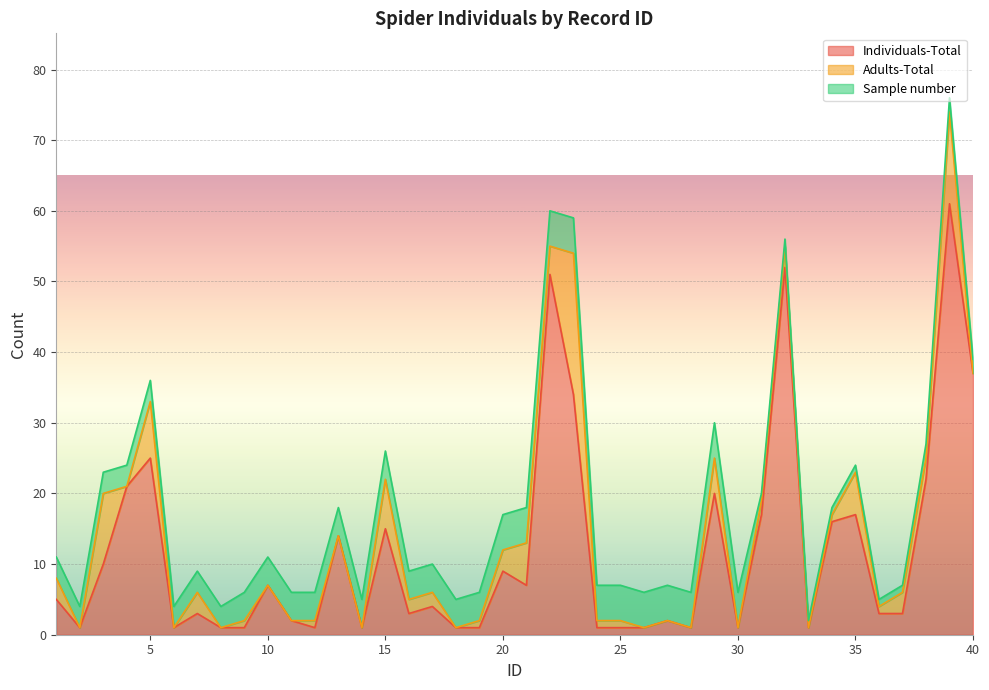

What are all the series names shown in the legend?

Individuals-Total, Adults-Total, Sample number